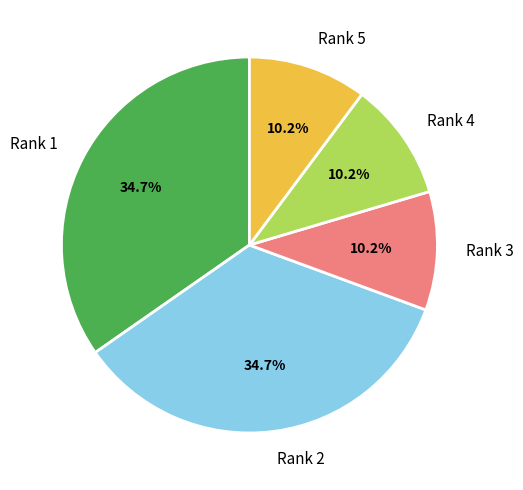

Is it true that Rank 3 is 16% of the pie?

False